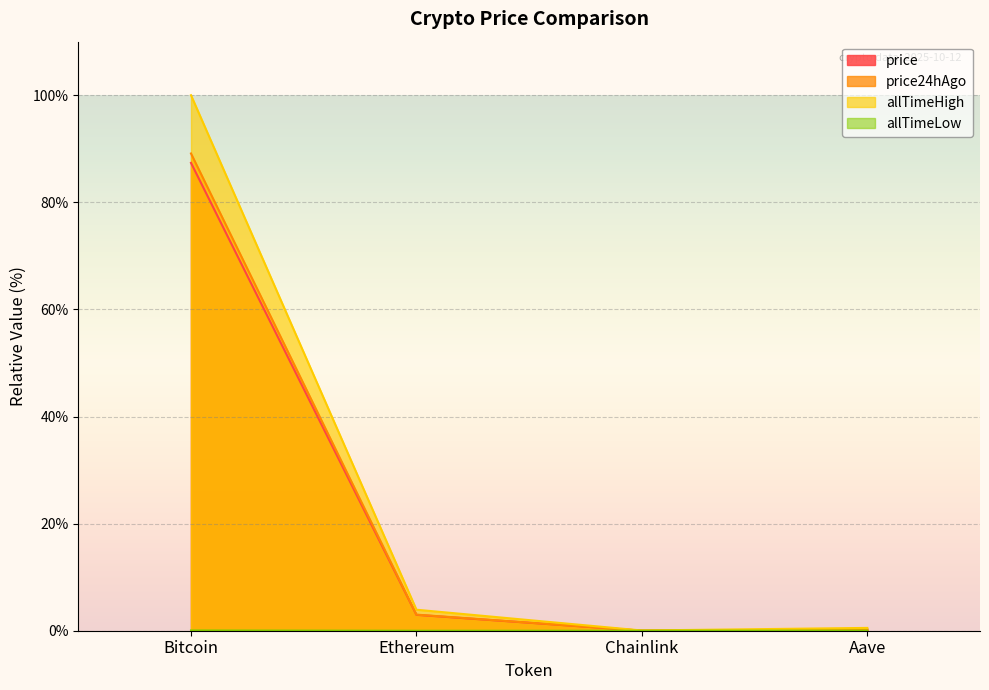

True or false: allTimeLow has a value of 0.0 at Aave.

False